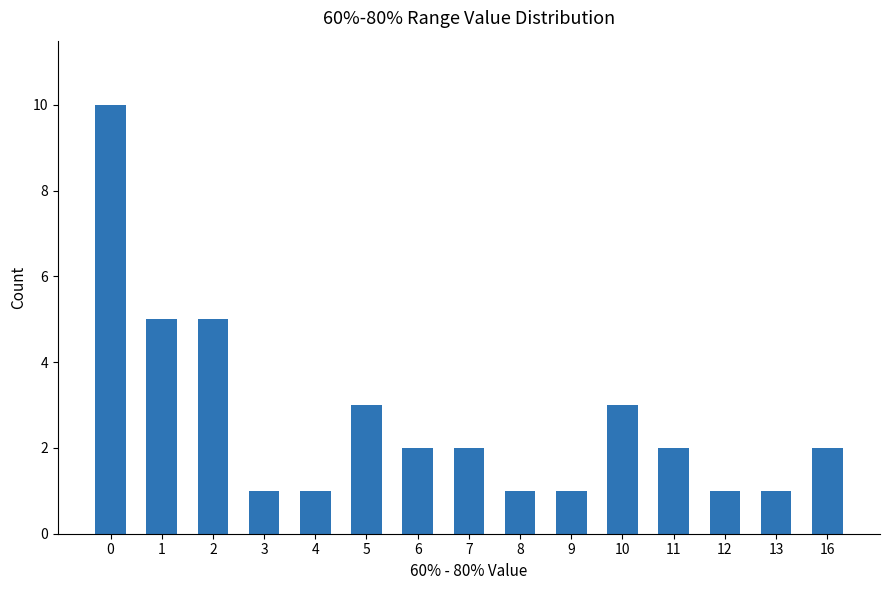

Count the number of data series in this chart.

1